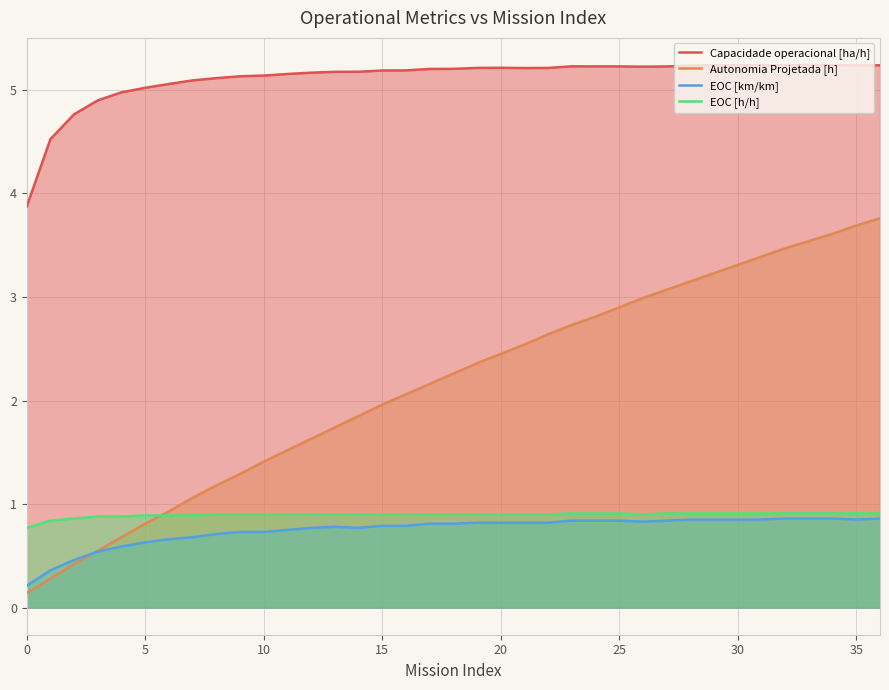

Between 14 and 27, which series saw the biggest shift?

Autonomia Projetada [h]